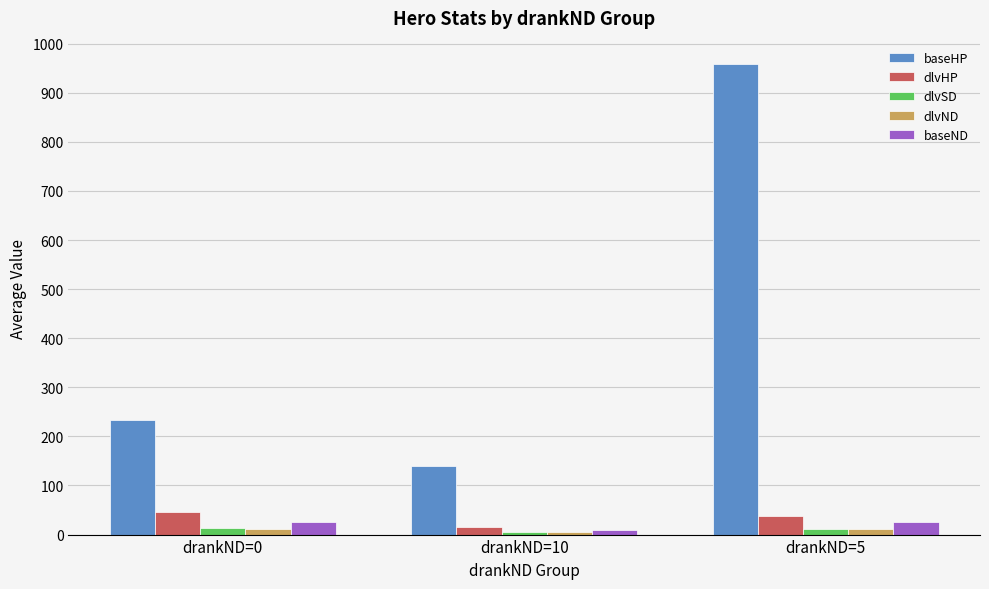

What are all the series names shown in the legend?

baseHP, dlvHP, dlvSD, dlvND, baseND